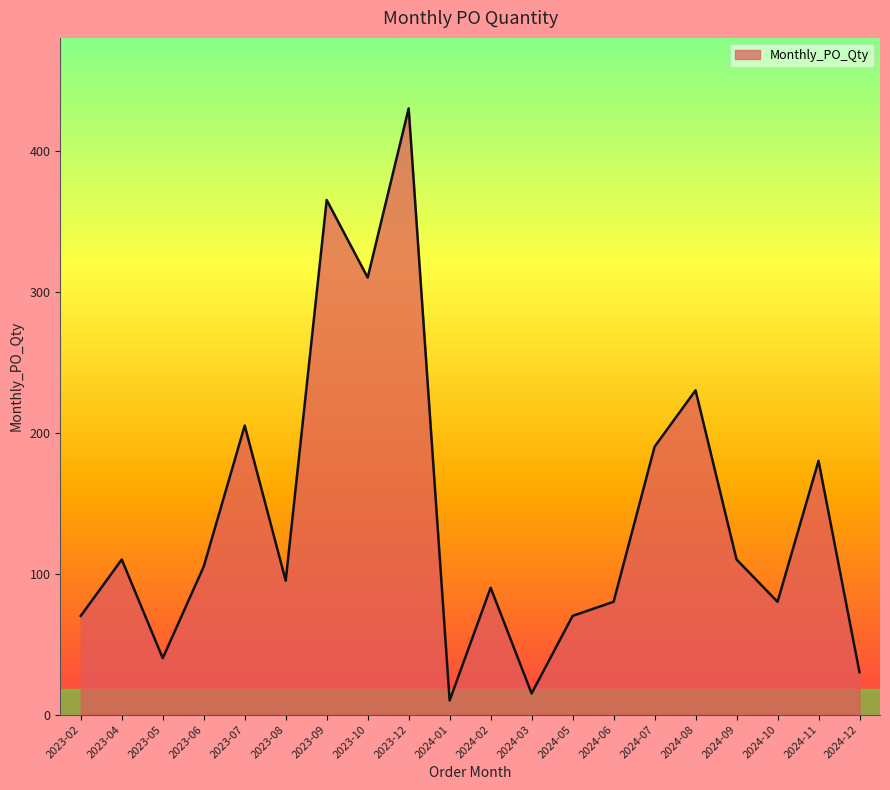

Is it true that the value at 2024-05 is 70?

True